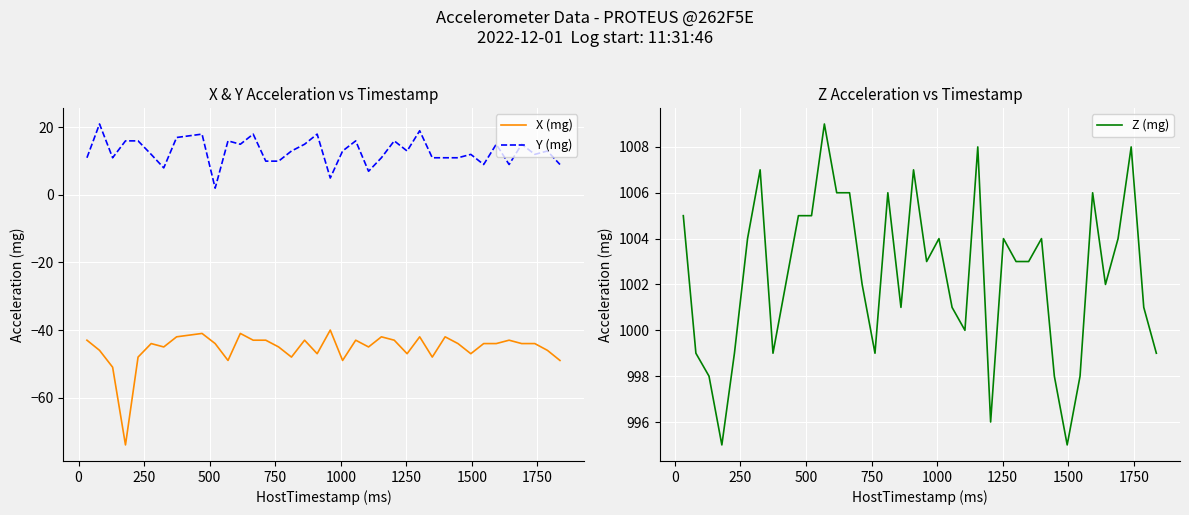

True or false: Y (mg) and X (mg) intersect in this chart.

False